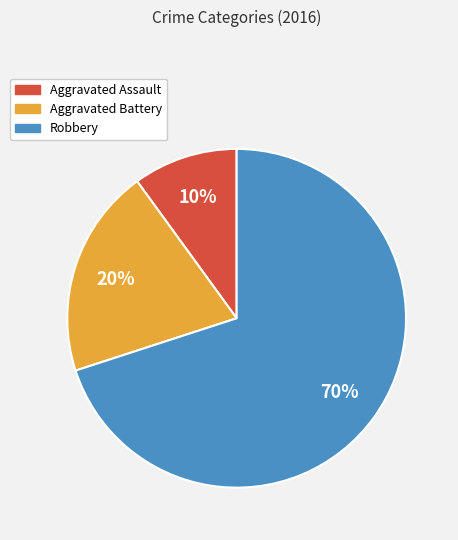

Is the sum of Aggravated Battery and Aggravated Assault greater than half?

No